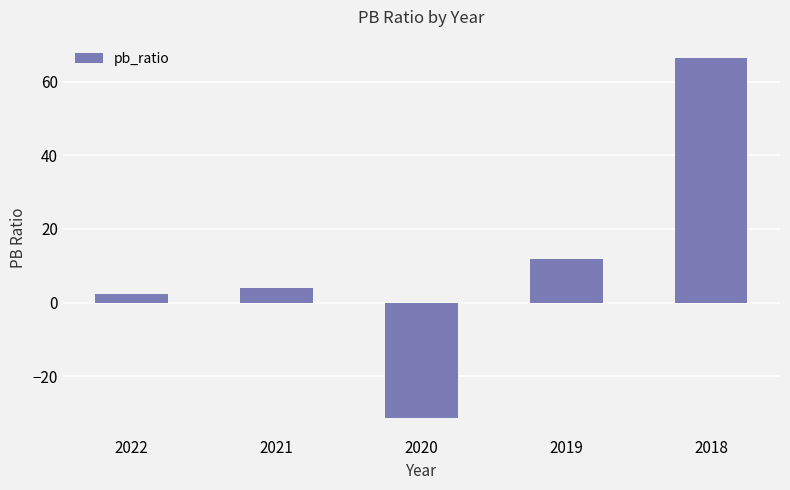

How many data points are less than 3?

2